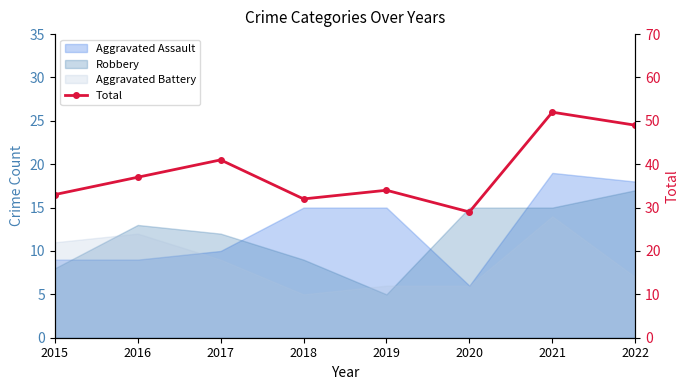

What is the difference between the maximum and minimum values?

23